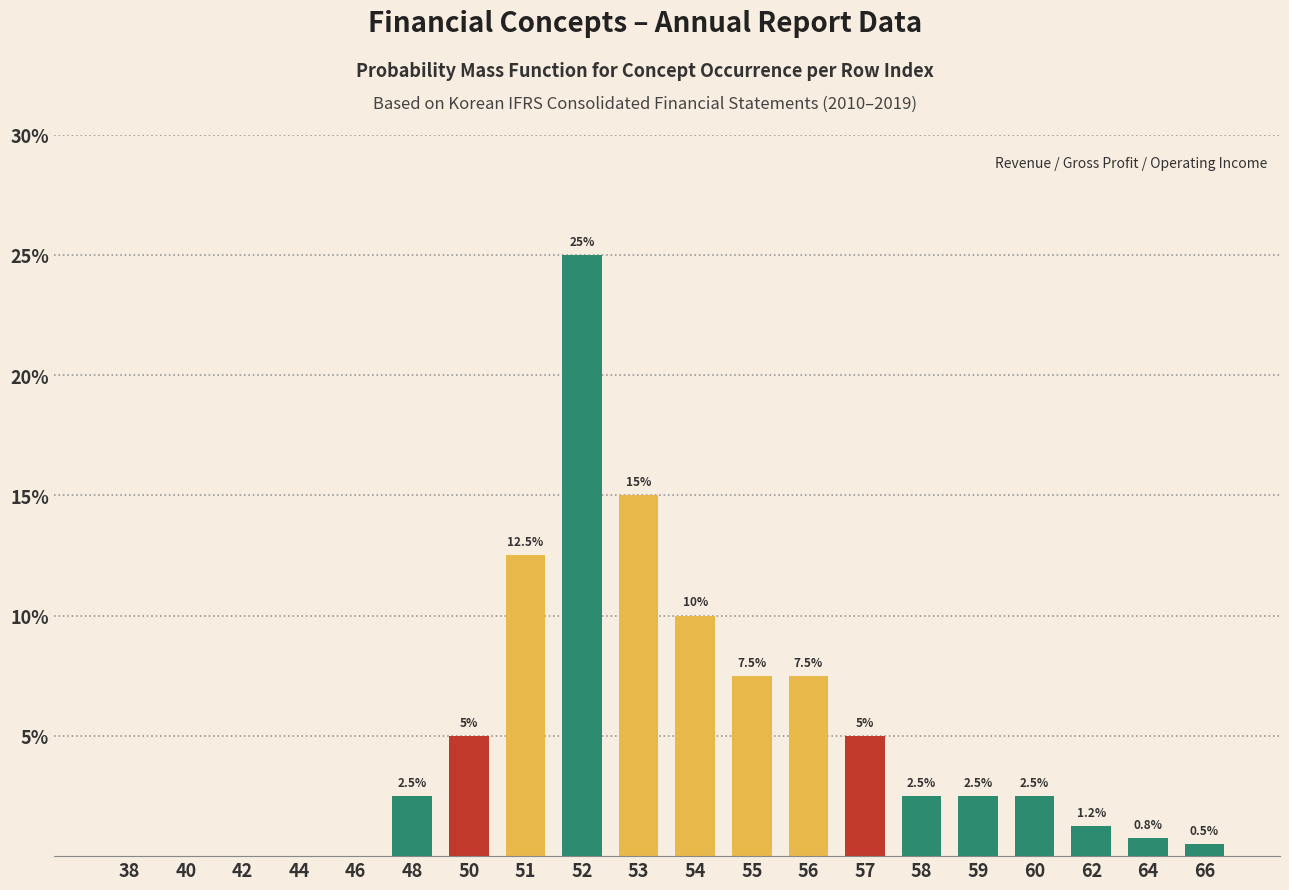

What is the sum of all values?

100.0